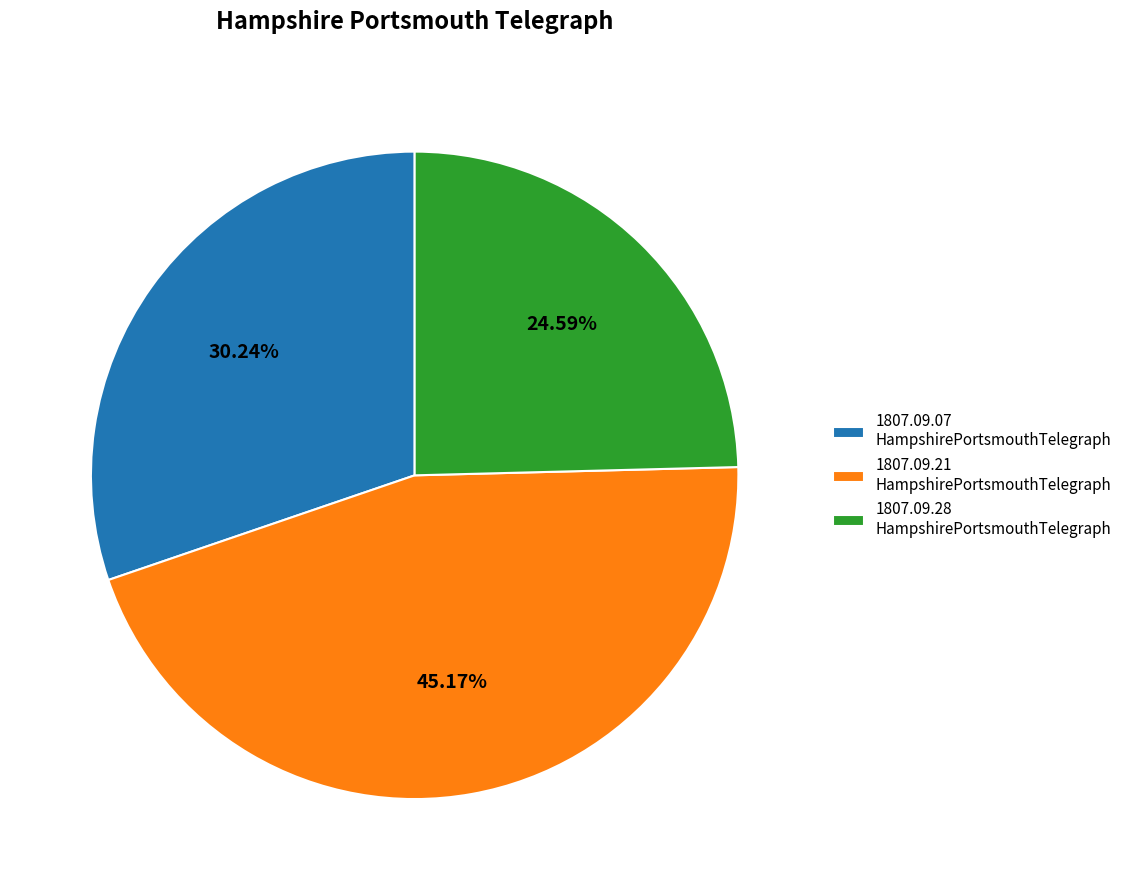

Rank the categories by value from lowest to highest.

1807.09.28 HampshirePortsmouthTelegraph, 1807.09.07 HampshirePortsmouthTelegraph, 1807.09.21 HampshirePortsmouthTelegraph